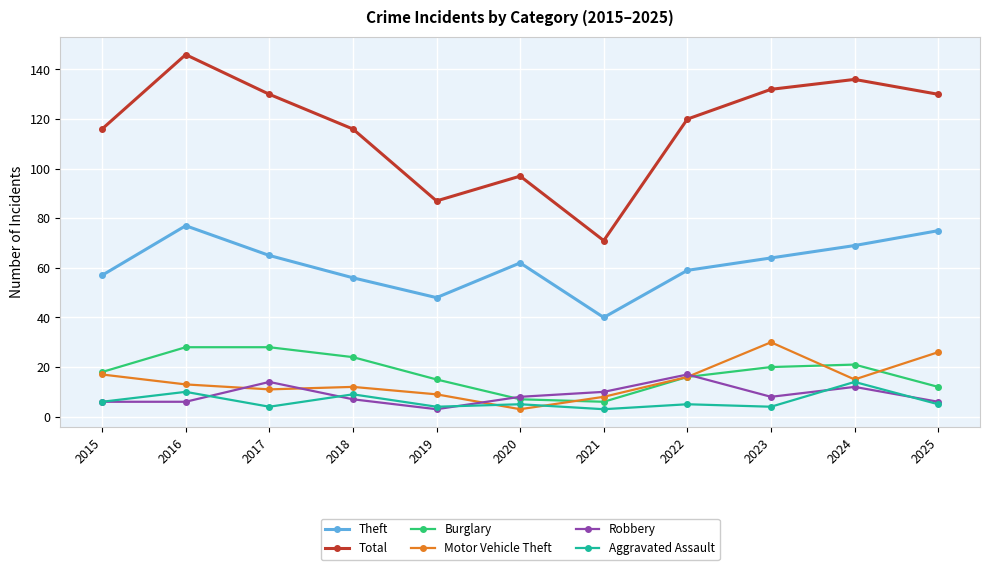

How many lines are shown in the chart?

6